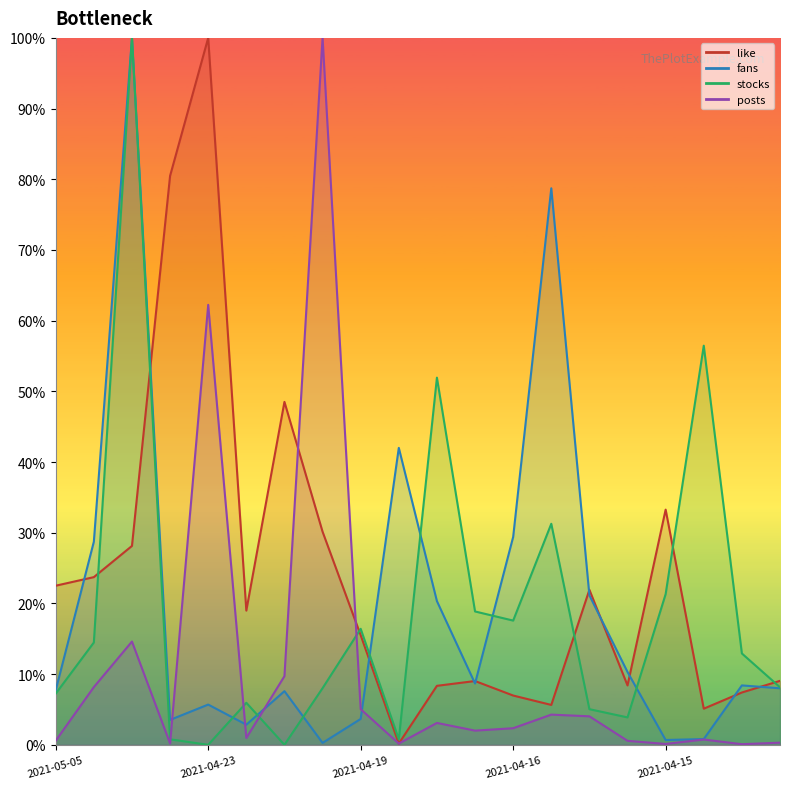

How many interior local peaks does the fans series have?

6